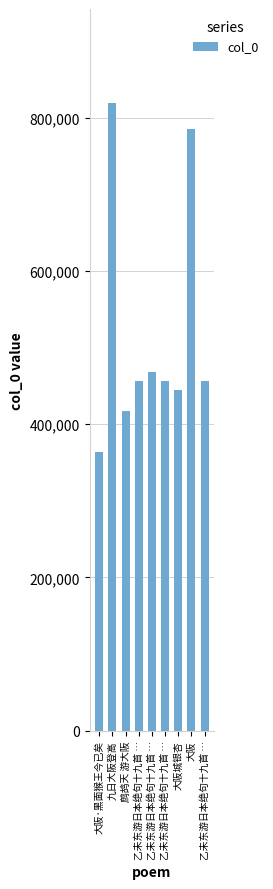

Are the bars horizontal?

No